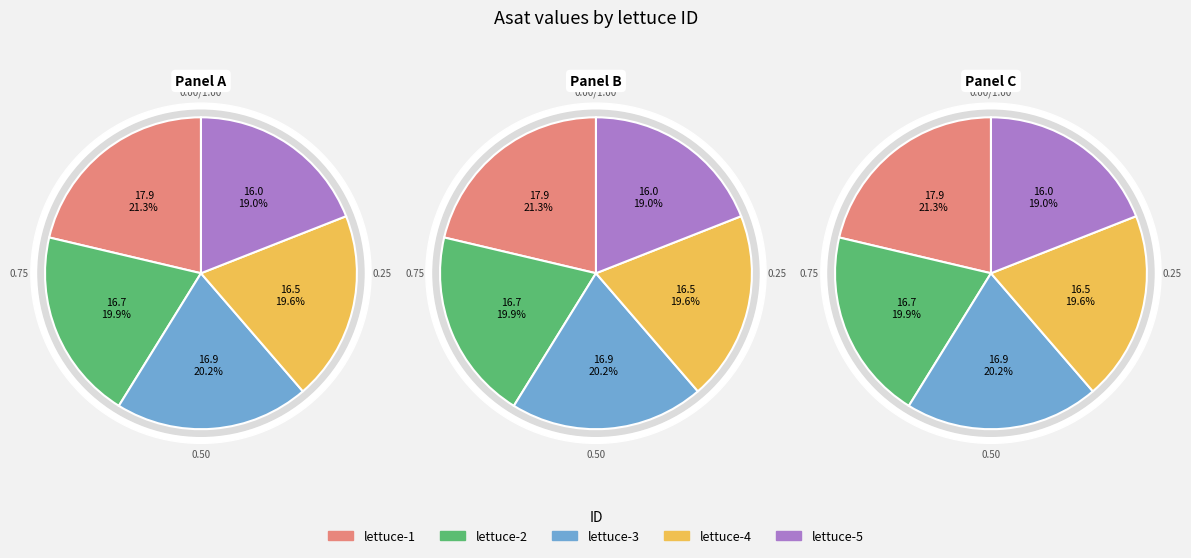

Does any single category account for the majority?

No